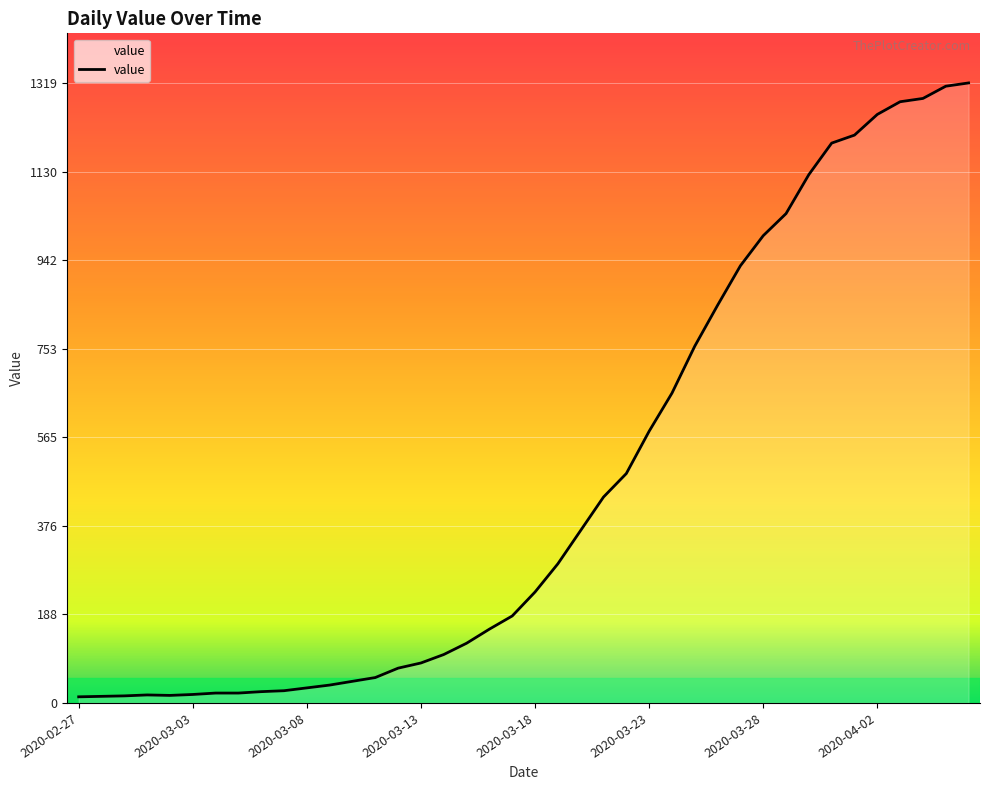

What is the greatest value displayed?

1319